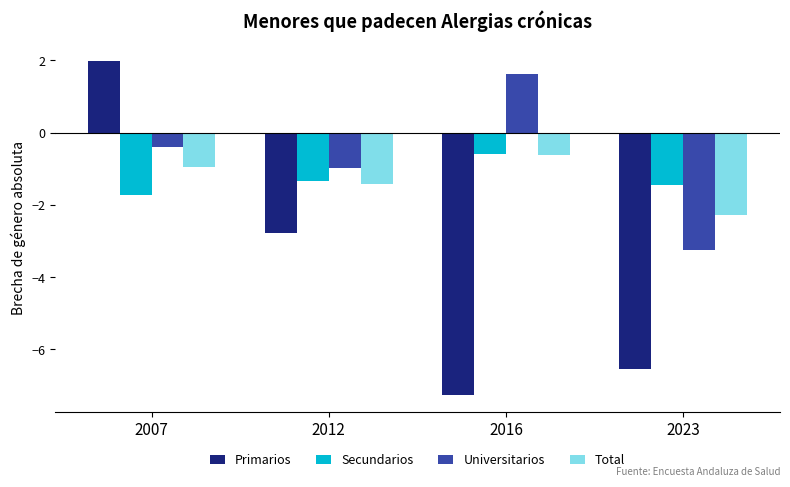

How many bars are there in total?

16